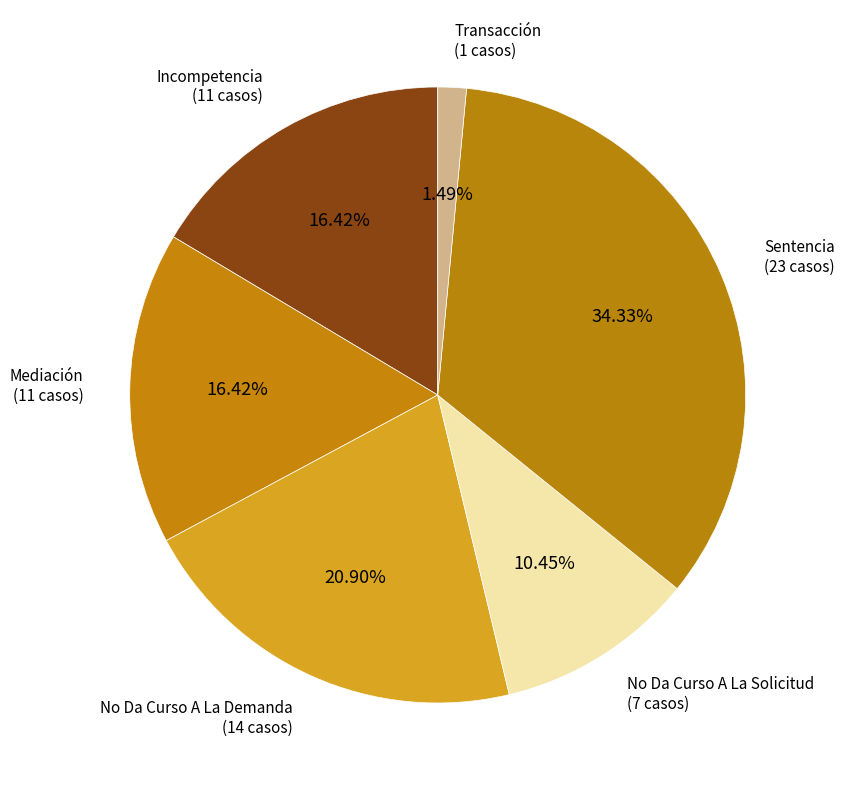

What is the largest slice in the pie chart?

Sentencia